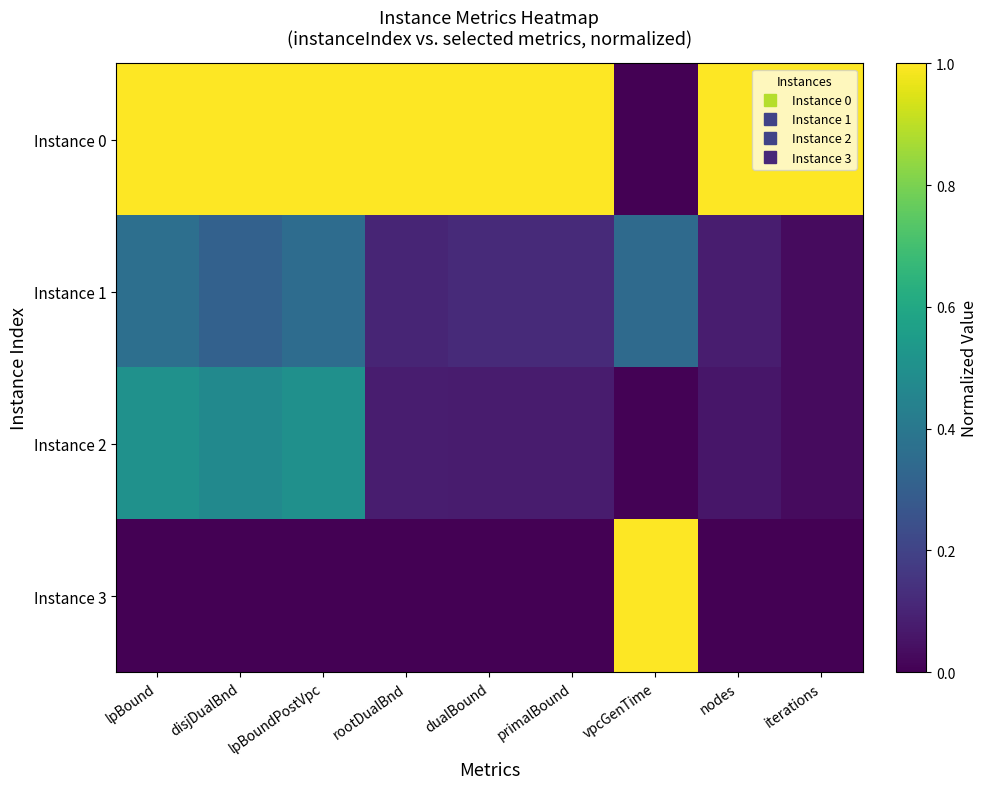

Reading right to left, what are all the values shown in this chart?

Instance 0: iterations=1.0	nodes=1.0	vpcGenTime=0.0	primalBound=1.0	dualBound=1.0	rootDualBnd=1.0	lpBoundPostVpc=1.0	disjDualBnd=1.0	lpBound=1.0
Instance 1: iterations=0.0	nodes=0.1	vpcGenTime=0.3	primalBound=0.1	dualBound=0.1	rootDualBnd=0.1	lpBoundPostVpc=0.4	disjDualBnd=0.3	lpBound=0.4
Instance 2: iterations=0.0	nodes=0.1	vpcGenTime=0.0	primalBound=0.1	dualBound=0.1	rootDualBnd=0.1	lpBoundPostVpc=0.5	disjDualBnd=0.5	lpBound=0.5
Instance 3: iterations=0.0	nodes=0.0	vpcGenTime=1.0	primalBound=0.0	dualBound=0.0	rootDualBnd=0.0	lpBoundPostVpc=0.0	disjDualBnd=0.0	lpBound=0.0